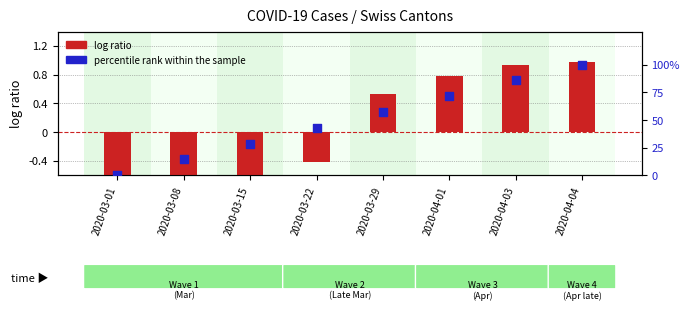

Which series reaches the maximum Y coordinate?

percentile rank within the sample